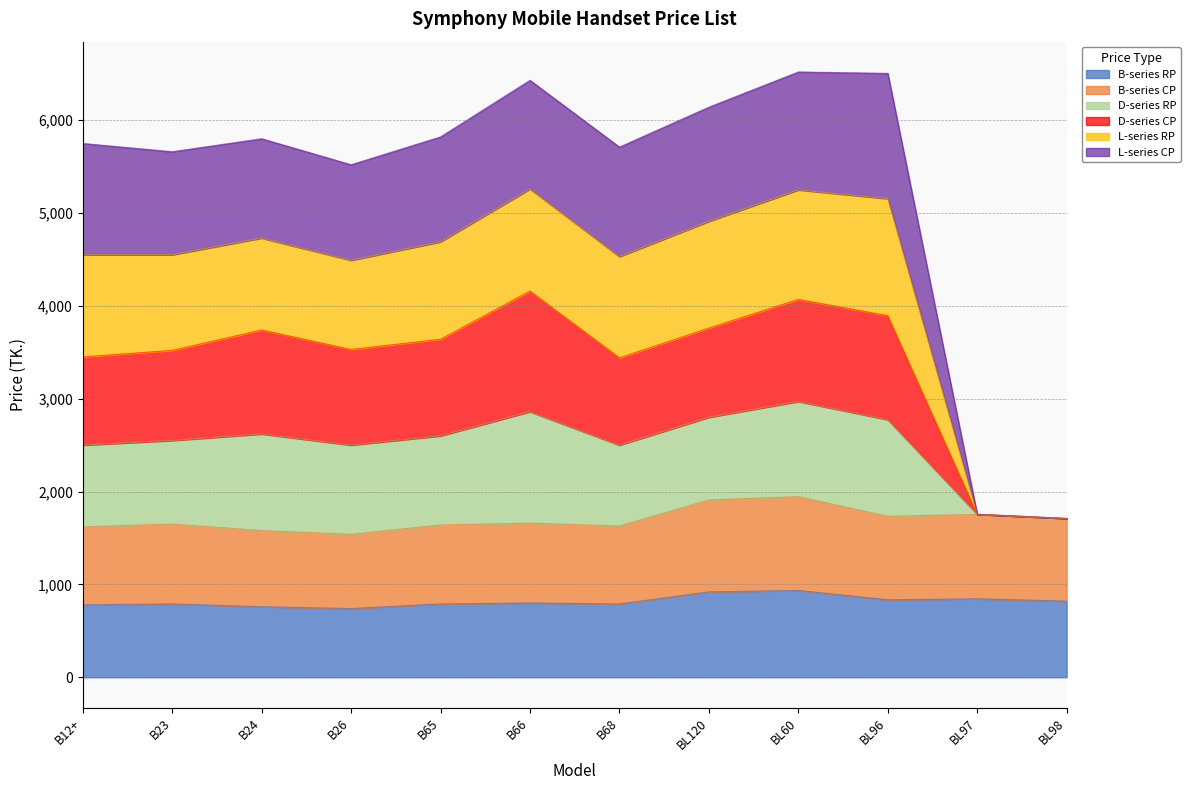

True or false: D-series RP and D-series CP cross at least once.

False